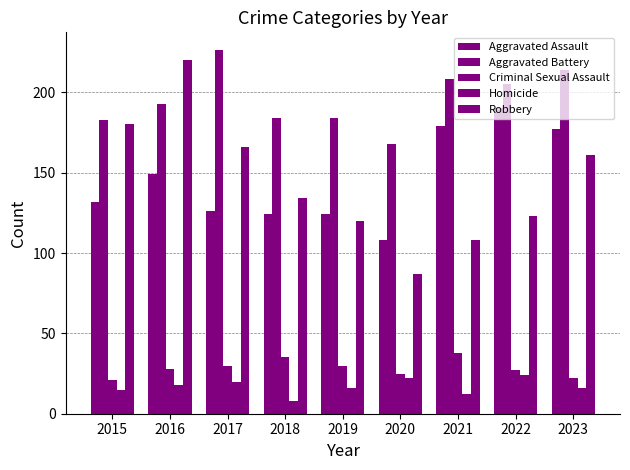

Reading left to right, what are all the values shown in this chart?

Aggravated Assault: 132	149	126	124	124	108	179	190	177
Aggravated Battery: 183	193	226	184	184	168	208	205	214
Criminal Sexual Assault: 21	28	30	35	30	25	38	27	22
Homicide: 15	18	20	8	16	22	12	24	16
Robbery: 180	220	166	134	120	87	108	123	161